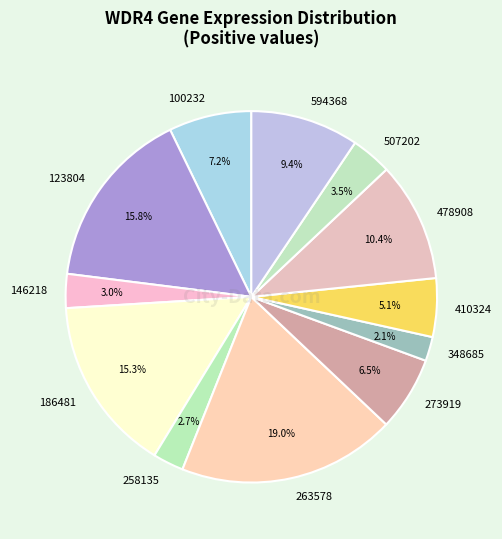

Which slice is the smallest?

348685